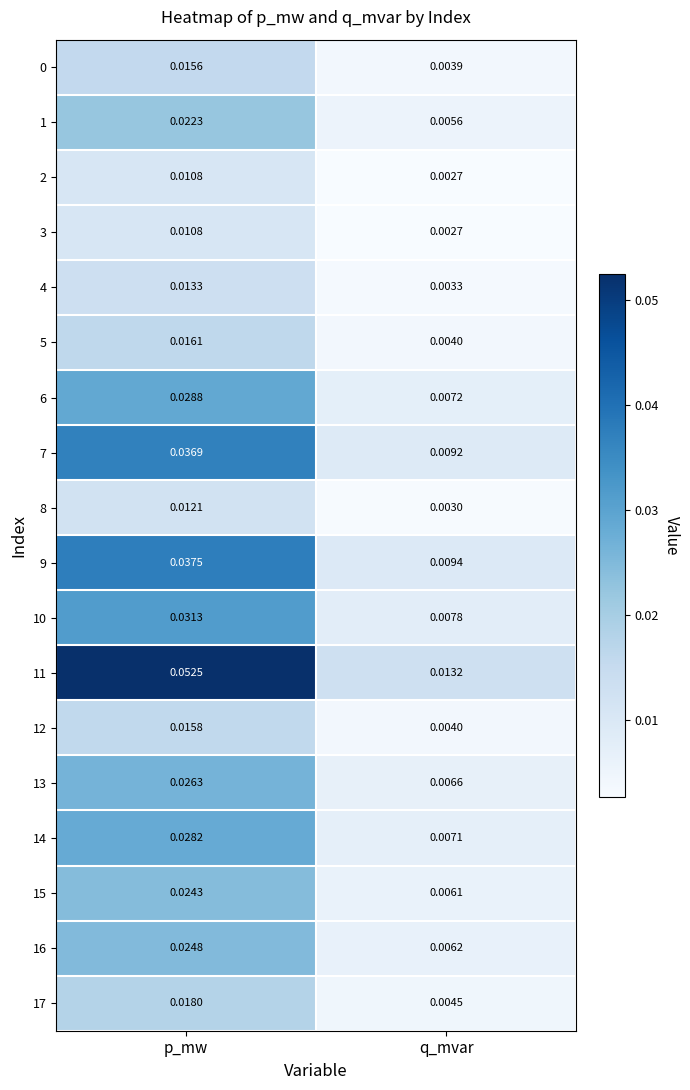

List the labels in order of 12 value, largest first.

p_mw, q_mvar